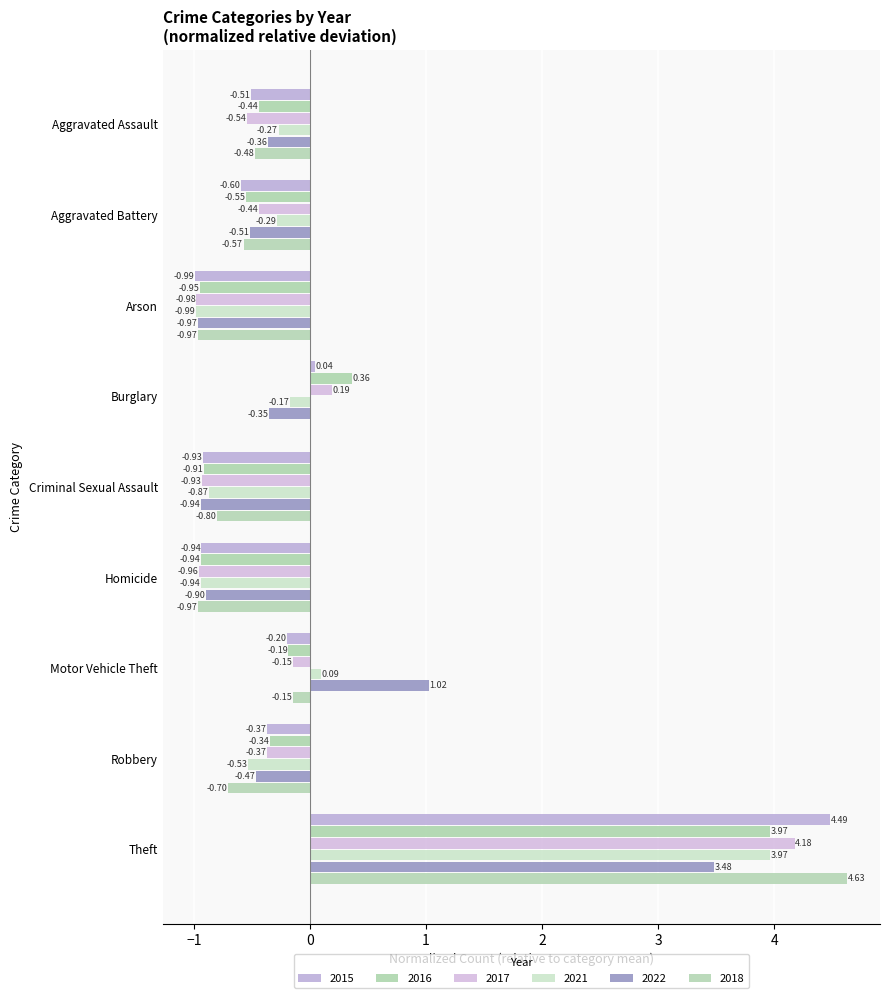

Is the value of 2017 at Robbery greater than the value of 2015 at Homicide?

Yes